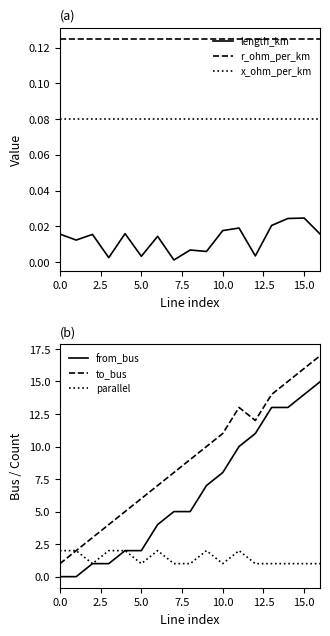

True or false: to_bus and from_bus cross at least once.

False